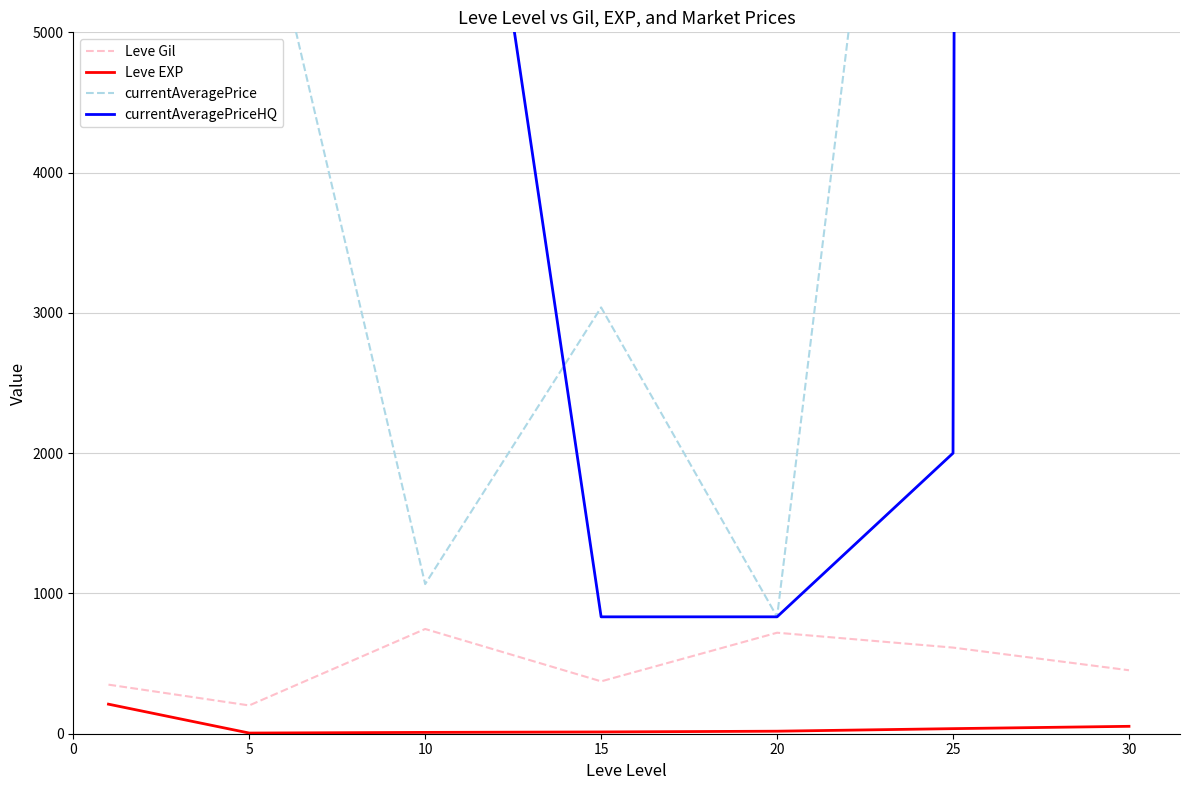

Where is currentAveragePrice nearest to the value 250416?

25